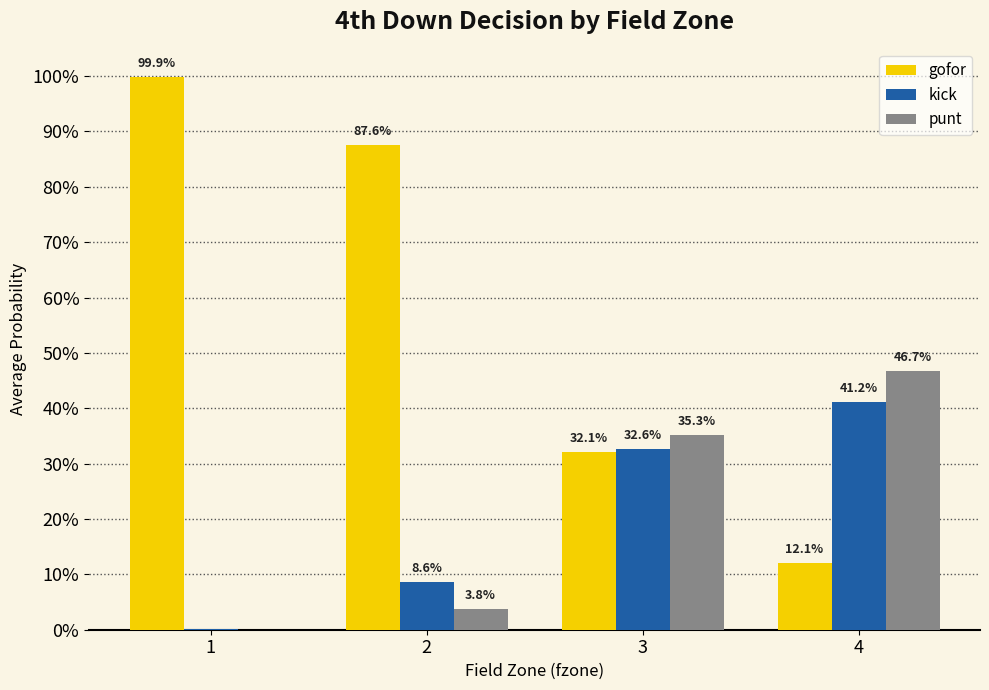

Are the bars grouped side by side (vs. stacked)?

Yes